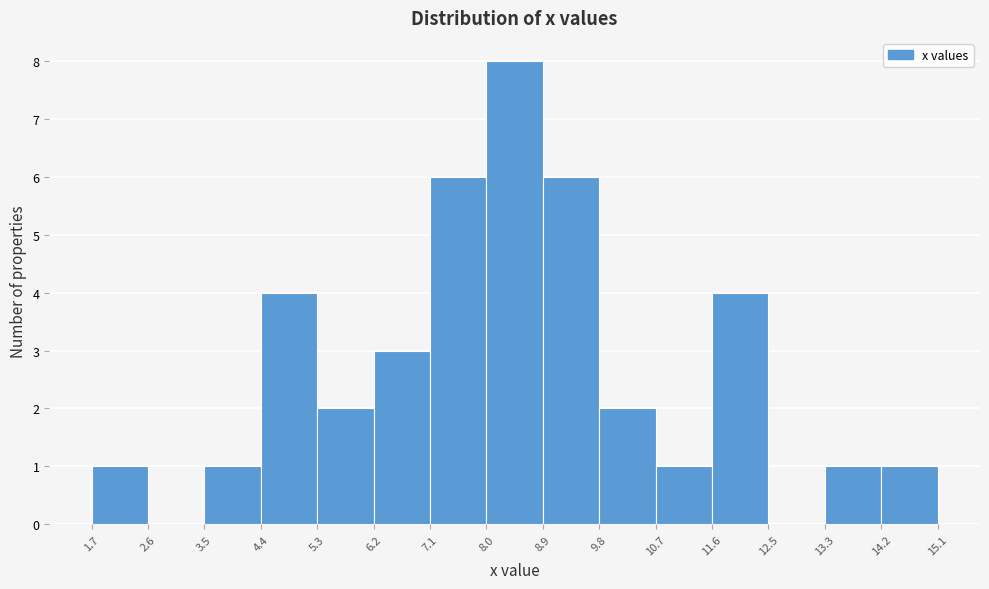

Reading left to right, list every bar in this chart as the range it spans on the x-axis followed by its height. The values are not printed on the chart, so give them approximately, as read against the axis.

1.7 to 2.6: 1
2.6 to 3.5: 0
3.5 to 4.4: 1
4.4 to 5.3: 4
5.3 to 6.2: 2
6.2 to 7.1: 3
7.1 to 8.0: 6
8.0 to 8.9: 8
8.9 to 9.8: 6
9.8 to 10.7: 2
10.7 to 11.6: 1
11.6 to 12.5: 4
12.5 to 13.3: 0
13.3 to 14.2: 1
14.2 to 15.1: 1